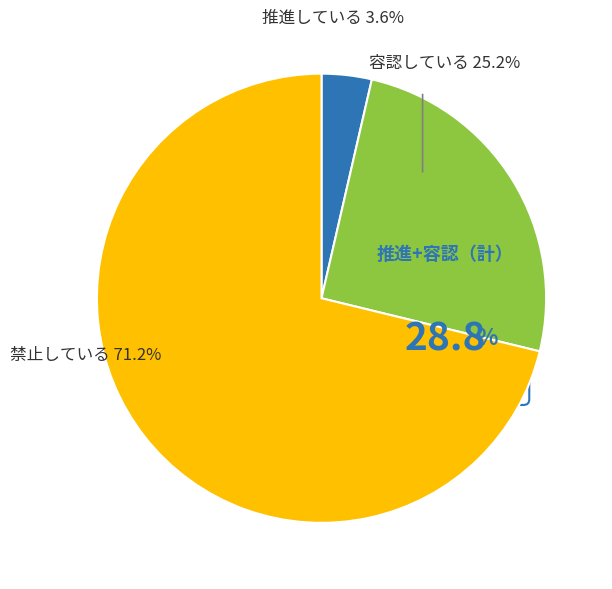

How many segments does this pie chart have?

3